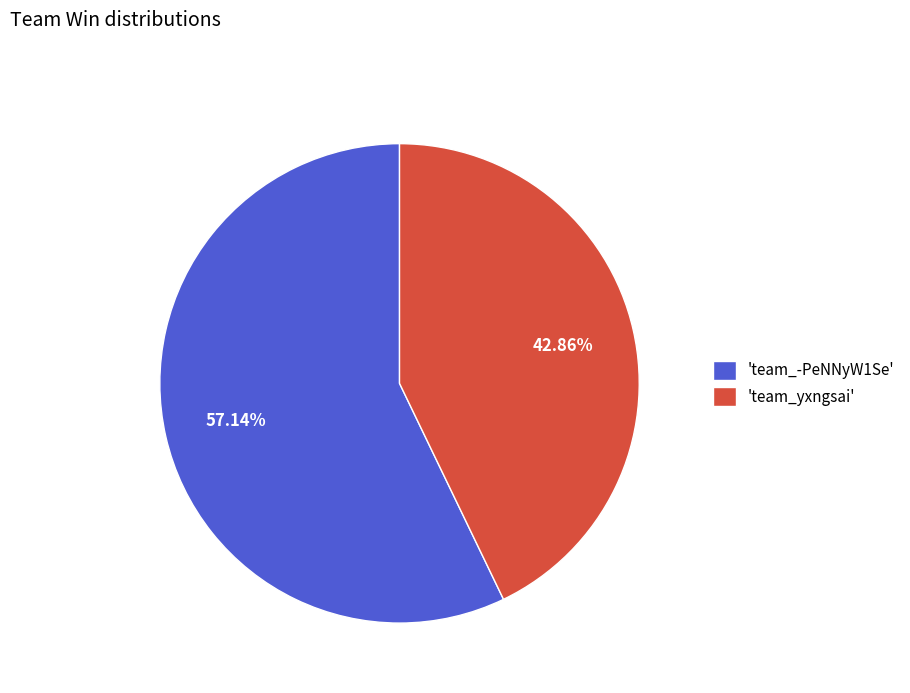

How many slices are in this pie chart?

2